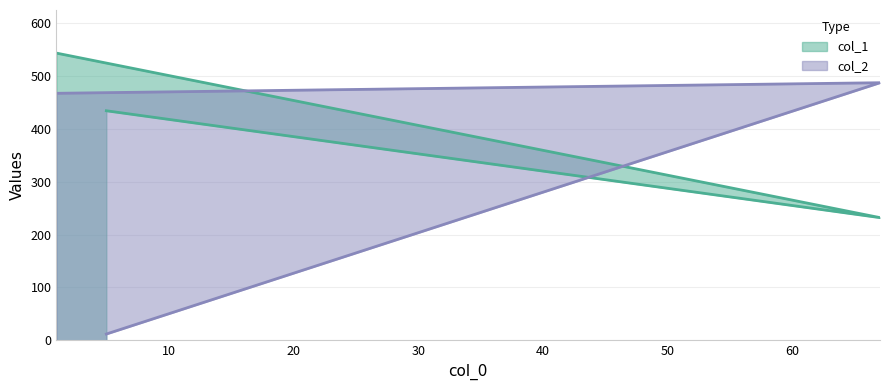

How many lines are shown in the chart?

2